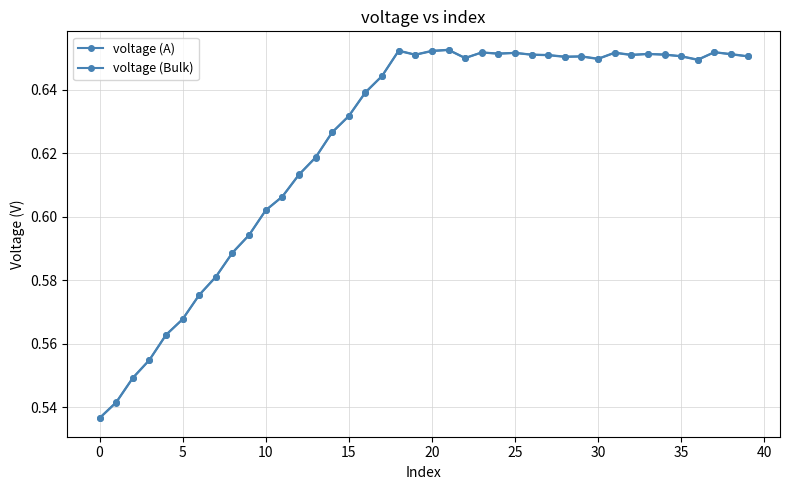

Does the chart have visible grid lines?

Yes